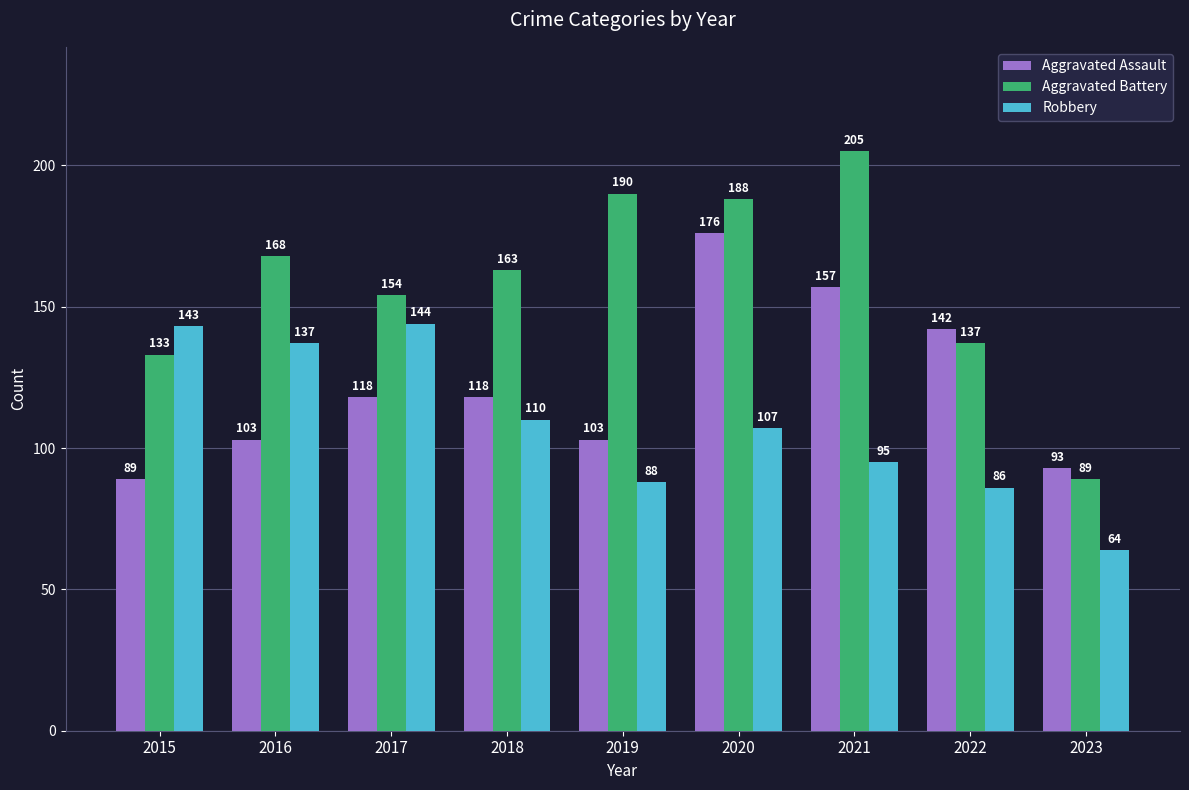

What is the spread (max minus min) of values at 2023?

29